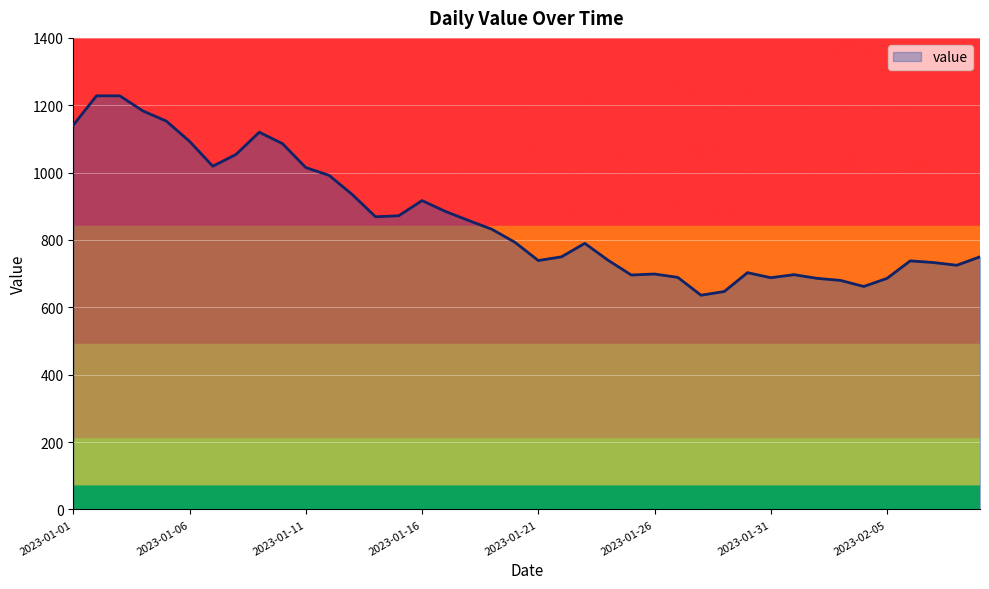

True or false: there are more than 1 points higher than both neighbors.

True